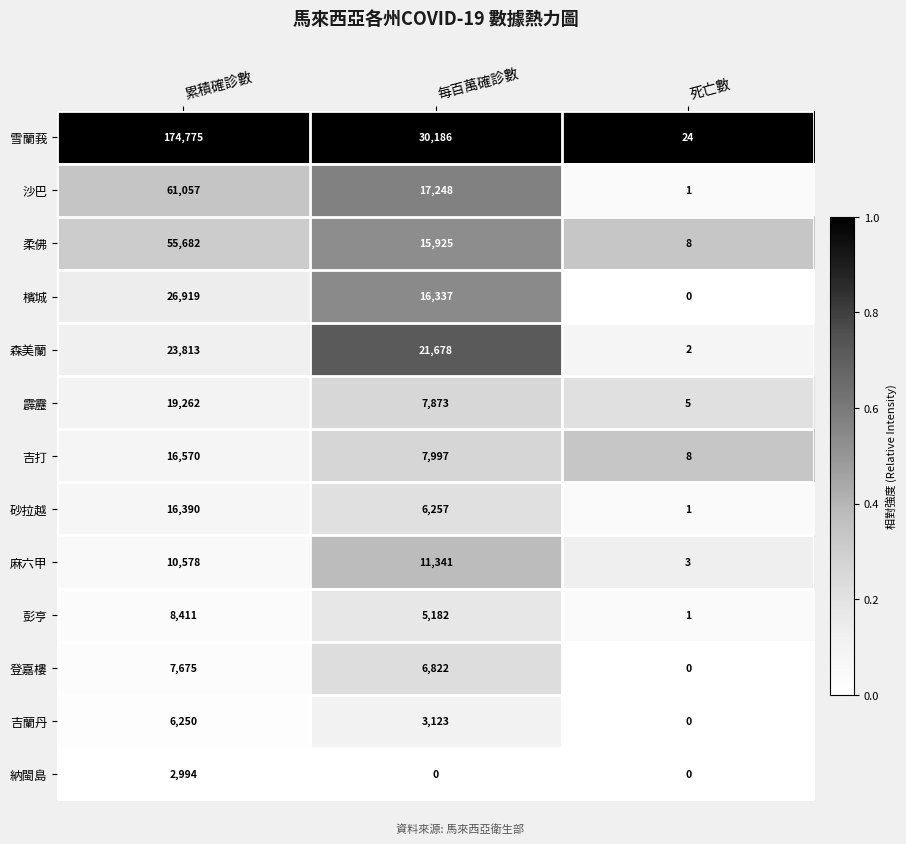

At which category is the sum across all series the highest?

累積確診數